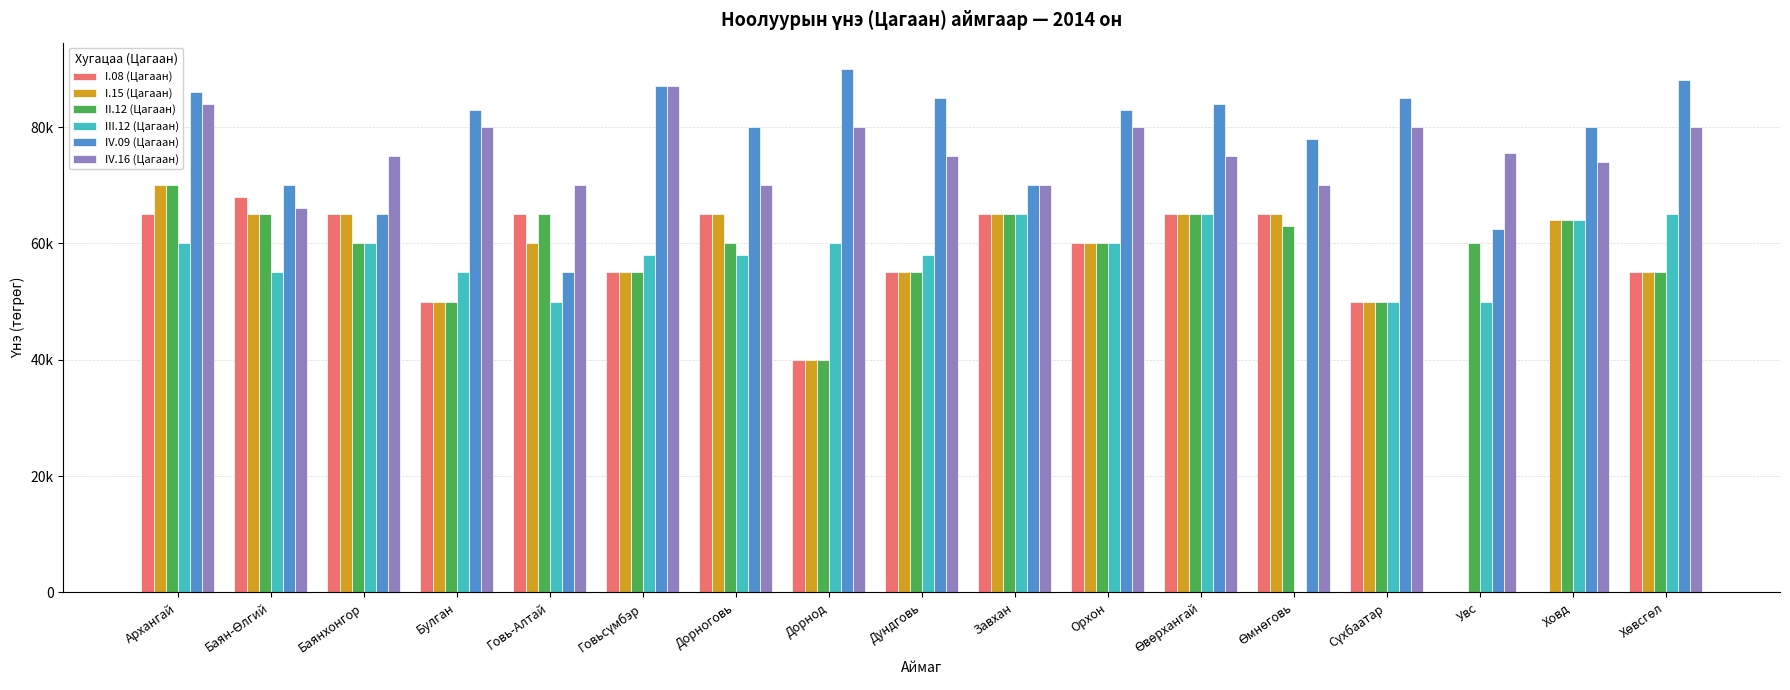

What is the difference between the second highest and second lowest values in the IV.16 (Цагаан) series?

14000